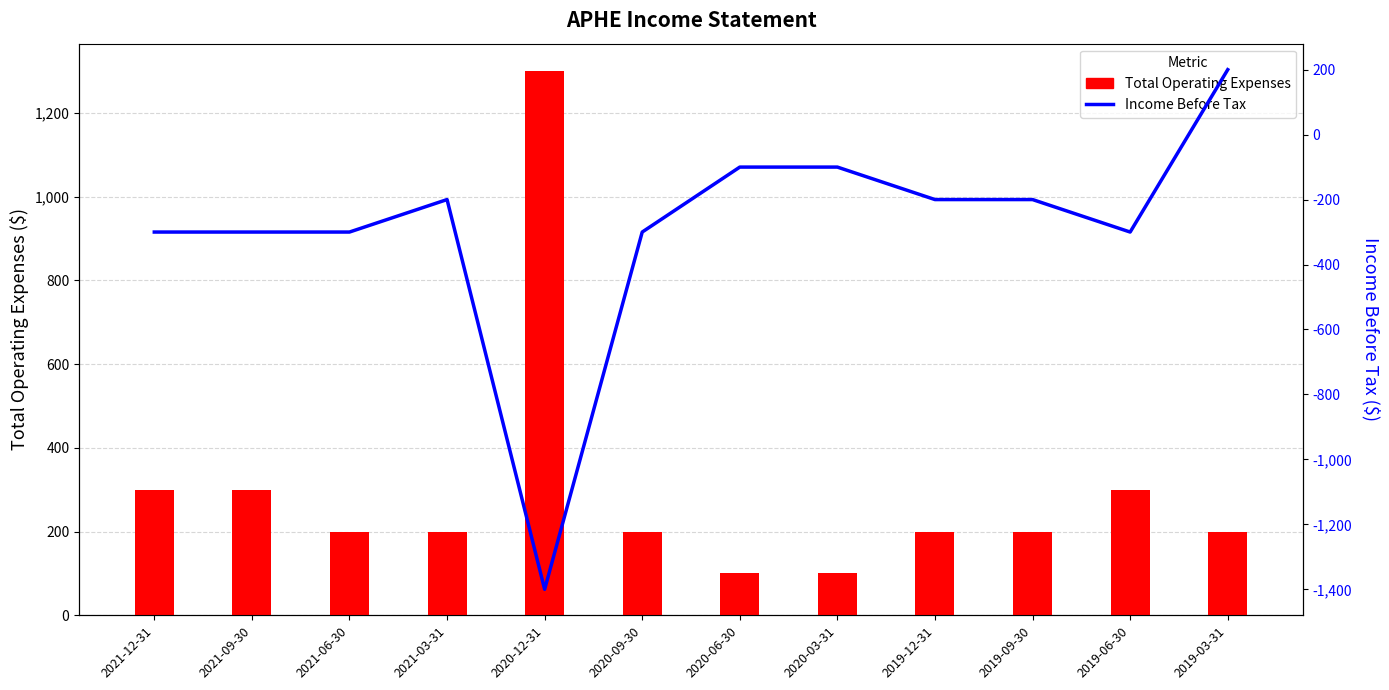

How many negative values does the Income Before Tax series have?

11